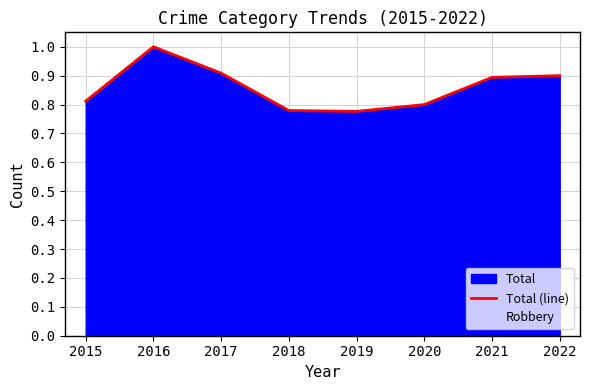

At which category does the data reach its first local valley?

2019